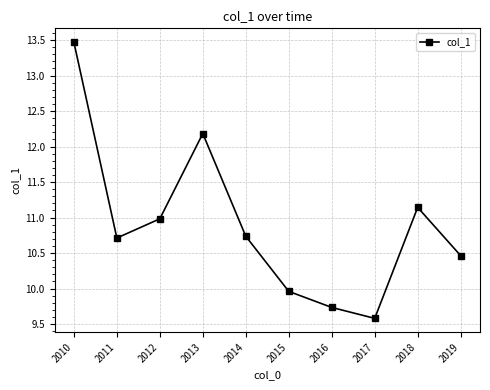

What is the difference between the values at 2012 and 2019?

0.5